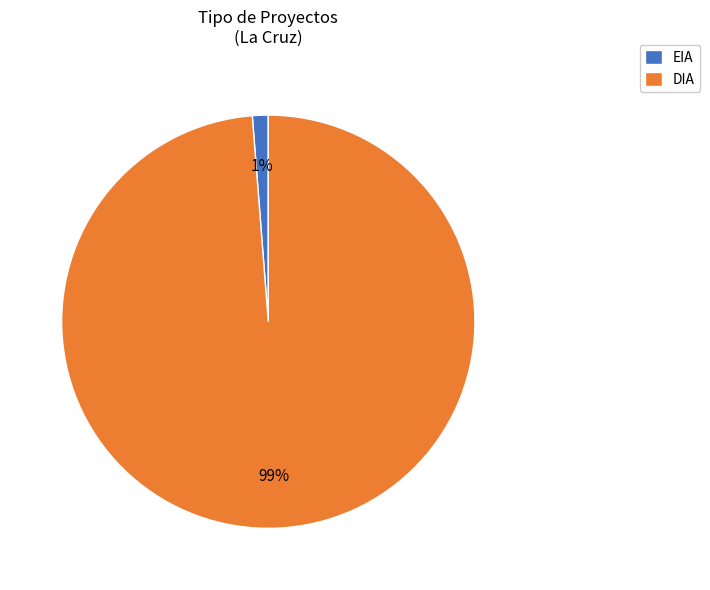

Rank the categories by value from highest to lowest.

DIA, EIA